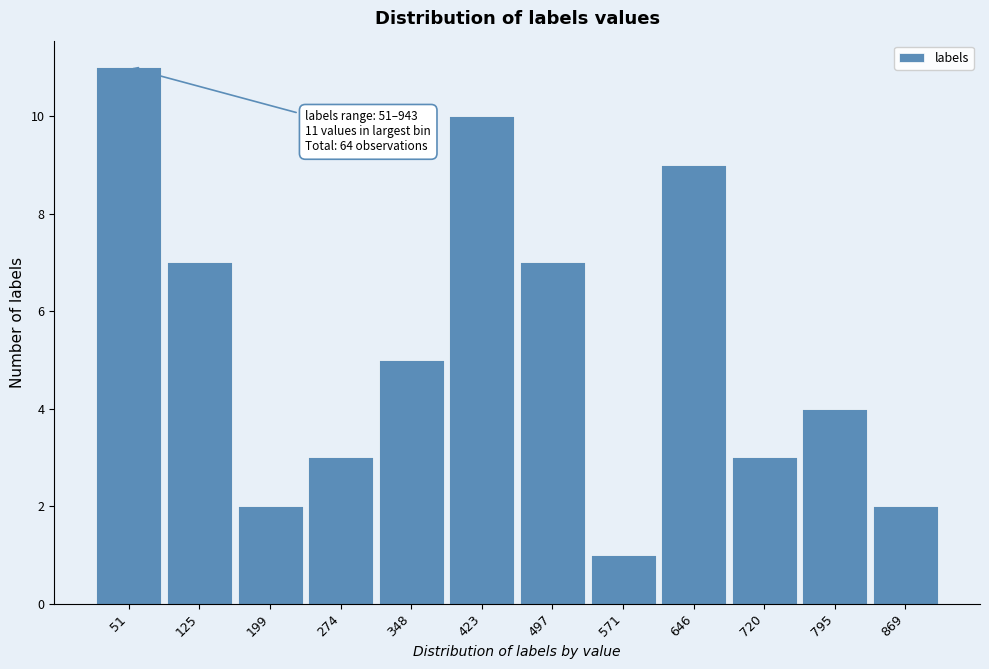

Reading right to left, transcribe all the data shown in this chart.

2	4	3	9	1	7	10	5	3	2	7	11